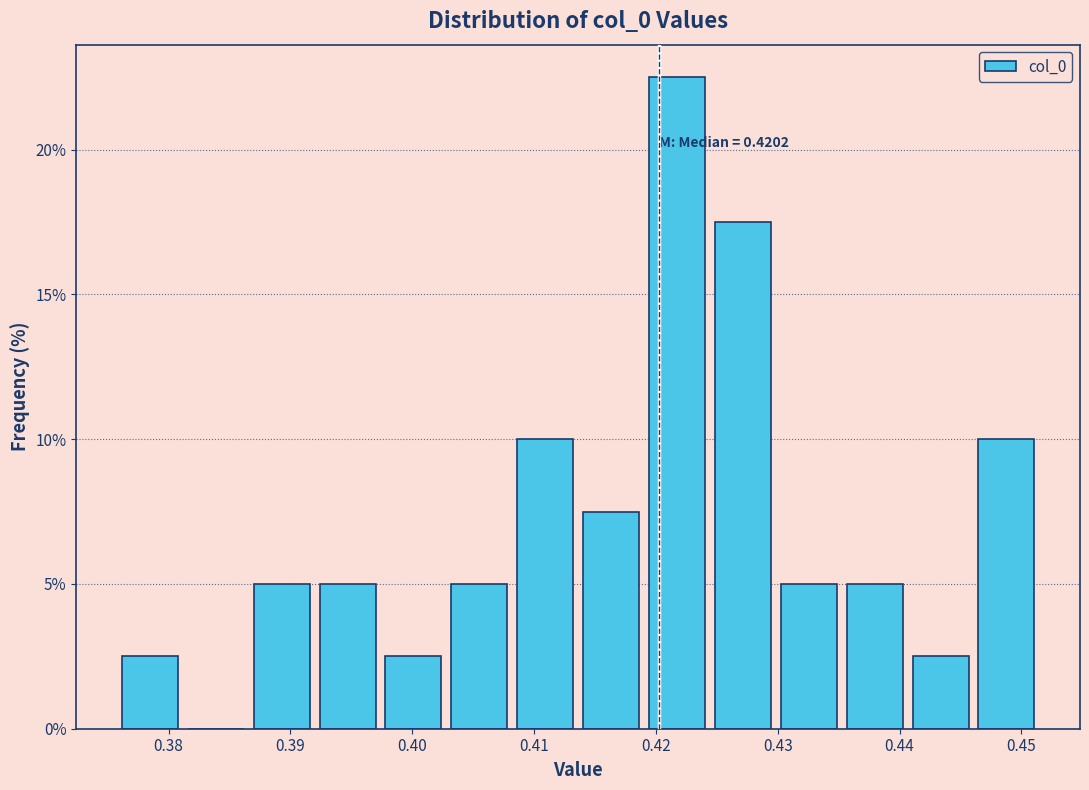

Which range on the x-axis has the tallest bar?

0.419 to 0.424